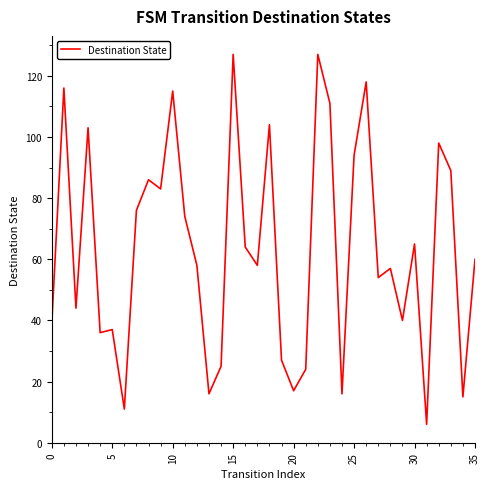

What is the difference between the maximum and minimum values?

121